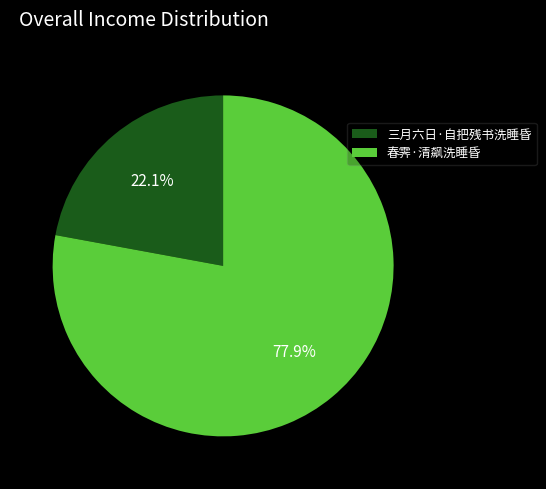

Is there any slice that represents more than half of the pie?

Yes